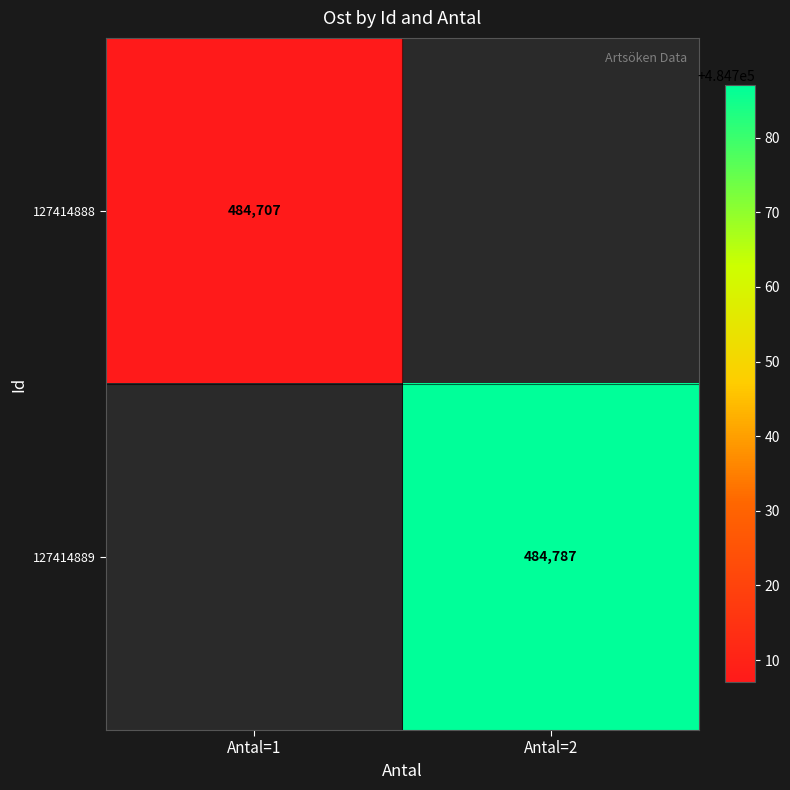

At how many categories does at least one series exceed 171651?

2